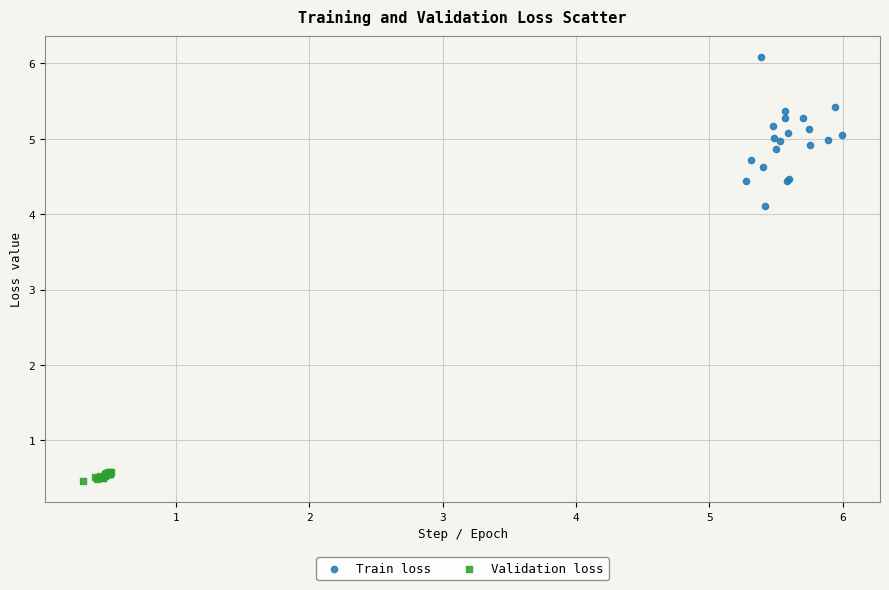

Which series has the widest spread of Y values?

Train loss